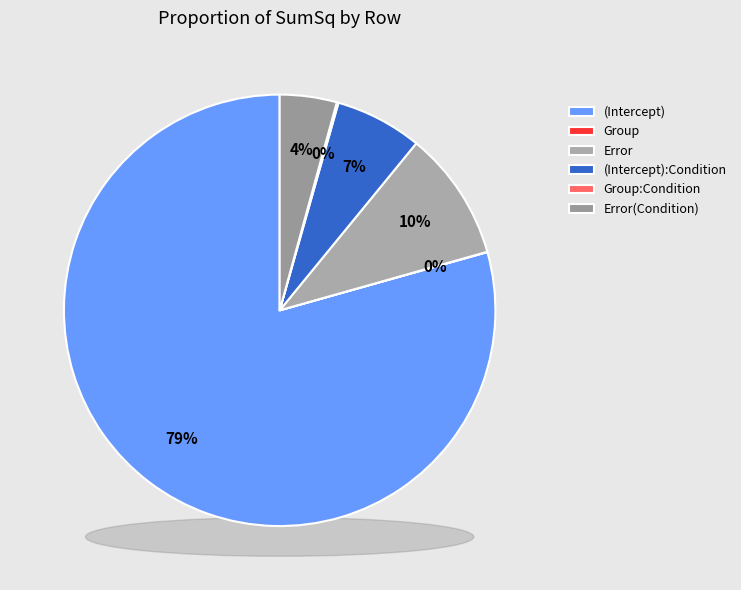

Rank the categories by value from highest to lowest.

(Intercept), Error, (Intercept):Condition, Error(Condition), Group:Condition, Group